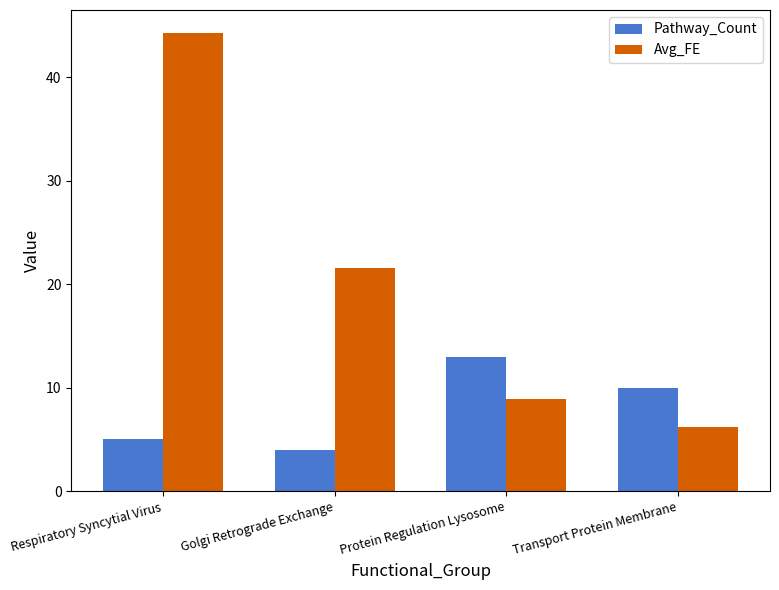

Reading left to right, list all the values displayed in this chart.

Pathway_Count: Respiratory Syncytial Virus=5.0	Golgi Retrograde Exchange=4.0	Protein Regulation Lysosome=13.0	Transport Protein Membrane=10.0
Avg_FE: Respiratory Syncytial Virus=44.3	Golgi Retrograde Exchange=21.6	Protein Regulation Lysosome=8.9	Transport Protein Membrane=6.2